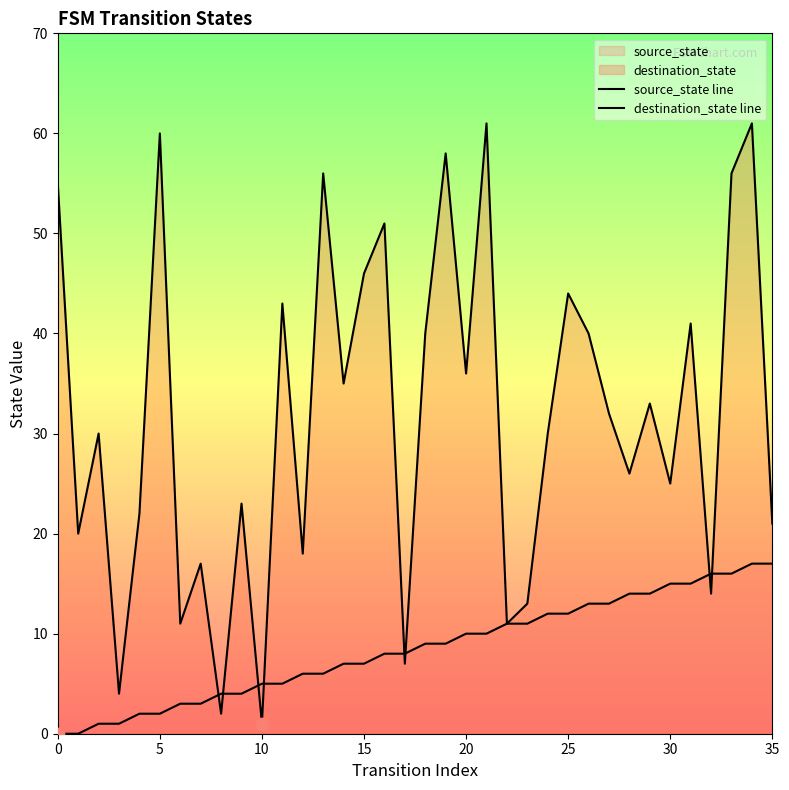

Which series has the largest total across all categories?

destination_state line